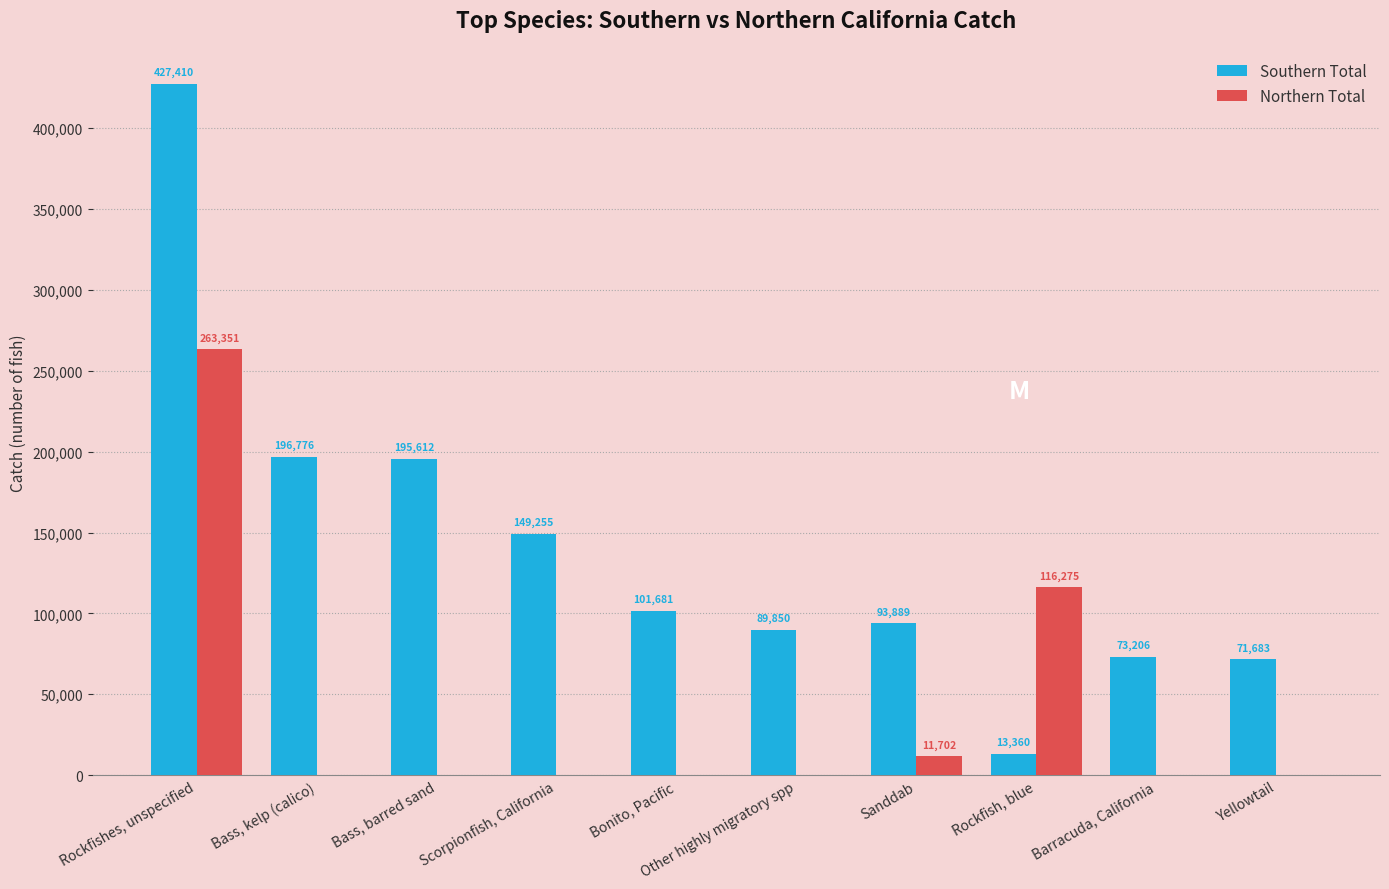

Reading right to left, transcribe all the data shown in this chart.

Southern Total: Yellowtail=71683	Barracuda, California=73206	Rockfish, blue=13360	Sanddab=93889	Other highly migratory spp=89850	Bonito, Pacific=101681	Scorpionfish, California=149255	Bass, barred sand=195612	Bass, kelp (calico)=196776	Rockfishes, unspecified=427410
Northern Total: Yellowtail=0	Barracuda, California=3	Rockfish, blue=116275	Sanddab=11702	Other highly migratory spp=0	Bonito, Pacific=57	Scorpionfish, California=73	Bass, barred sand=0	Bass, kelp (calico)=32	Rockfishes, unspecified=263351